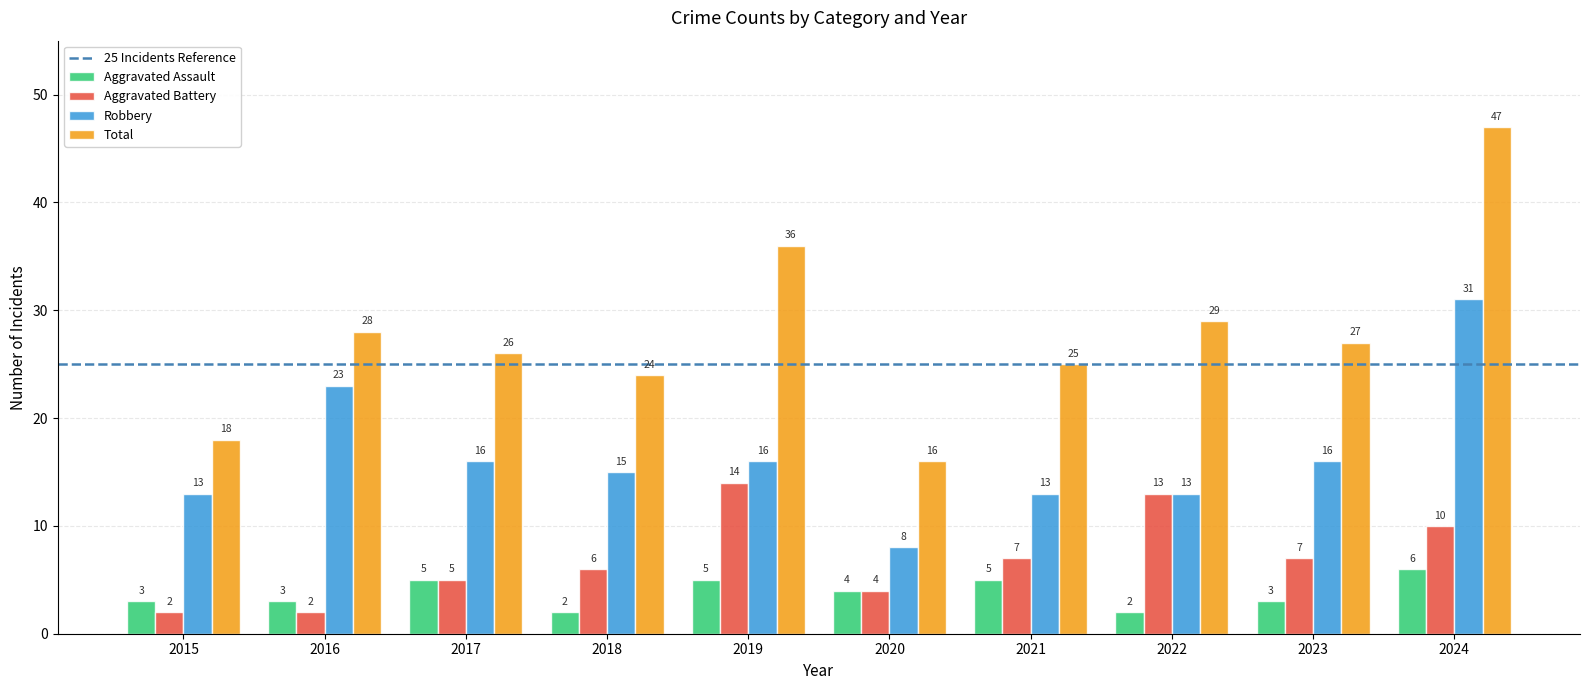

Is it true that Robbery equals 9 at 2018?

False